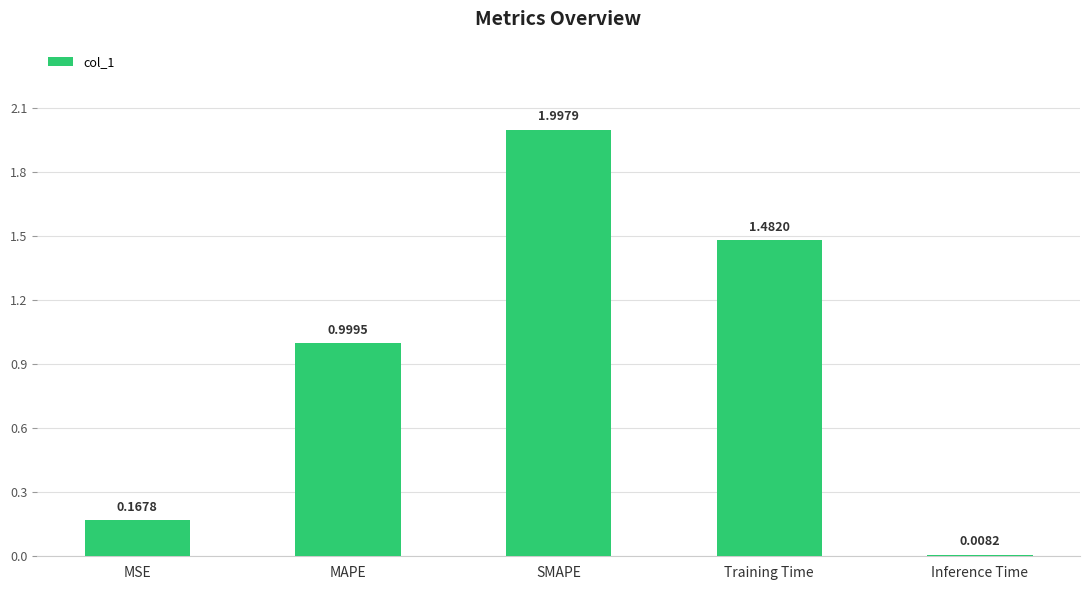

At which label is the value closest to 1?

MAPE